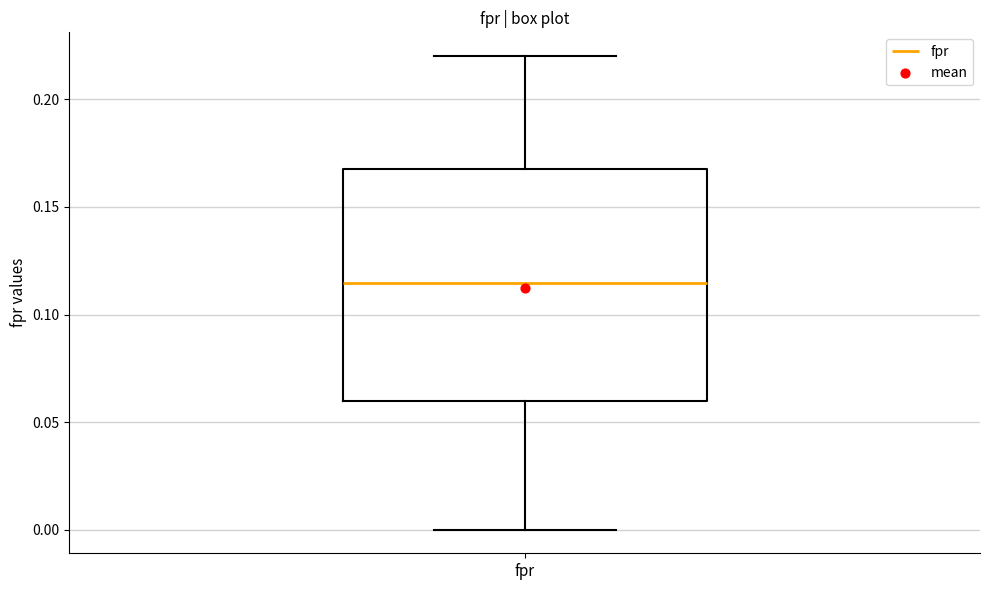

Where does the lower whisker of the box for fpr end on the y-axis? The values are not printed on the chart, so give them approximately, as read against the axis.

0.000